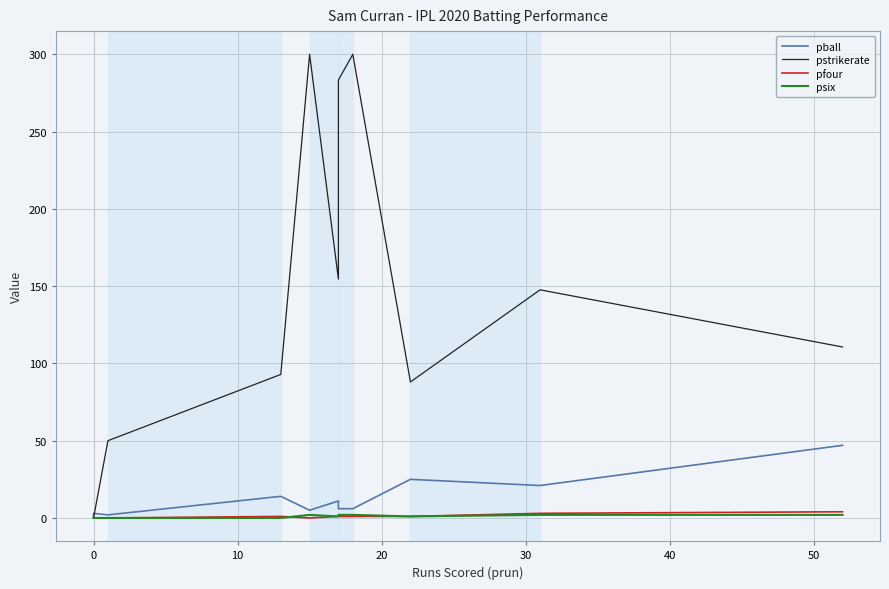

How many data points in pball are less than 6?

4